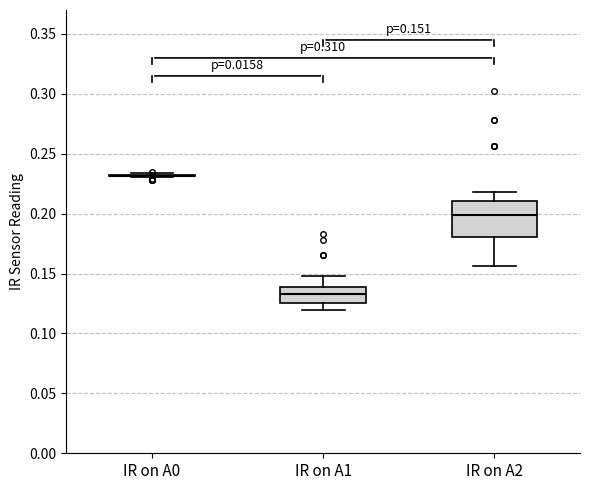

Comparing the boxes themselves (not the whiskers), which one is the tallest?

IR on A2